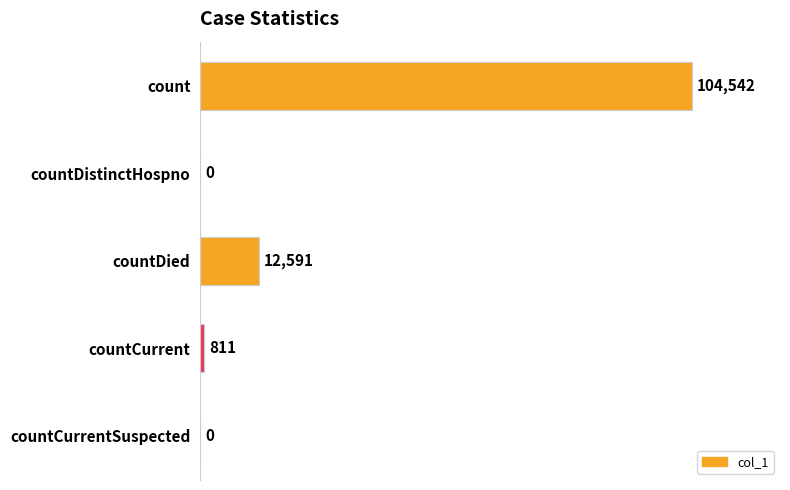

Are the bars horizontal?

Yes